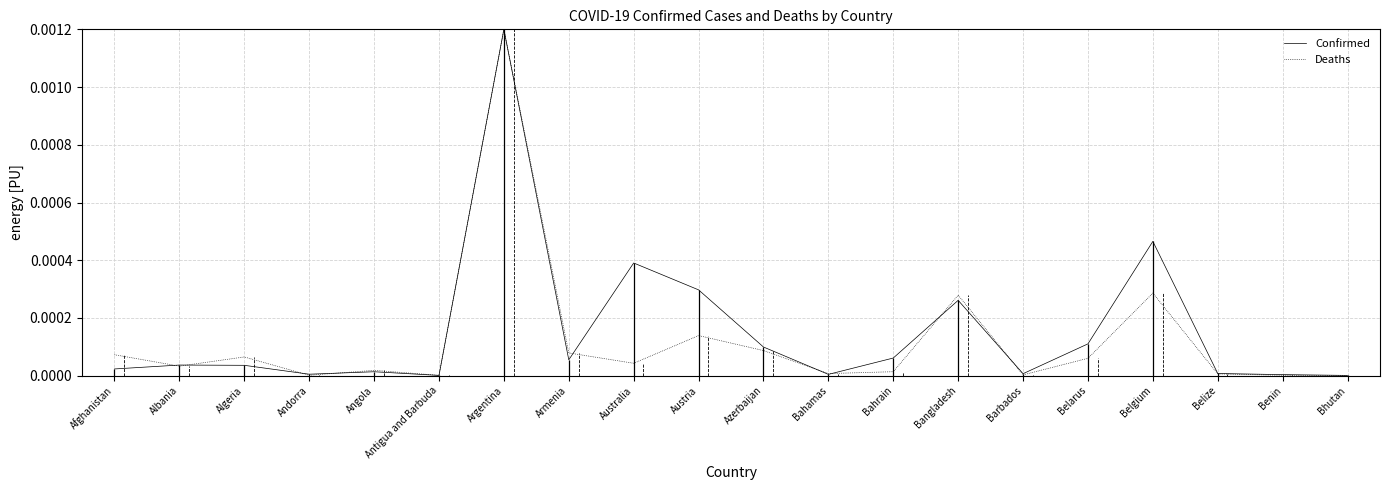

Which series has the largest total across all categories?

Confirmed